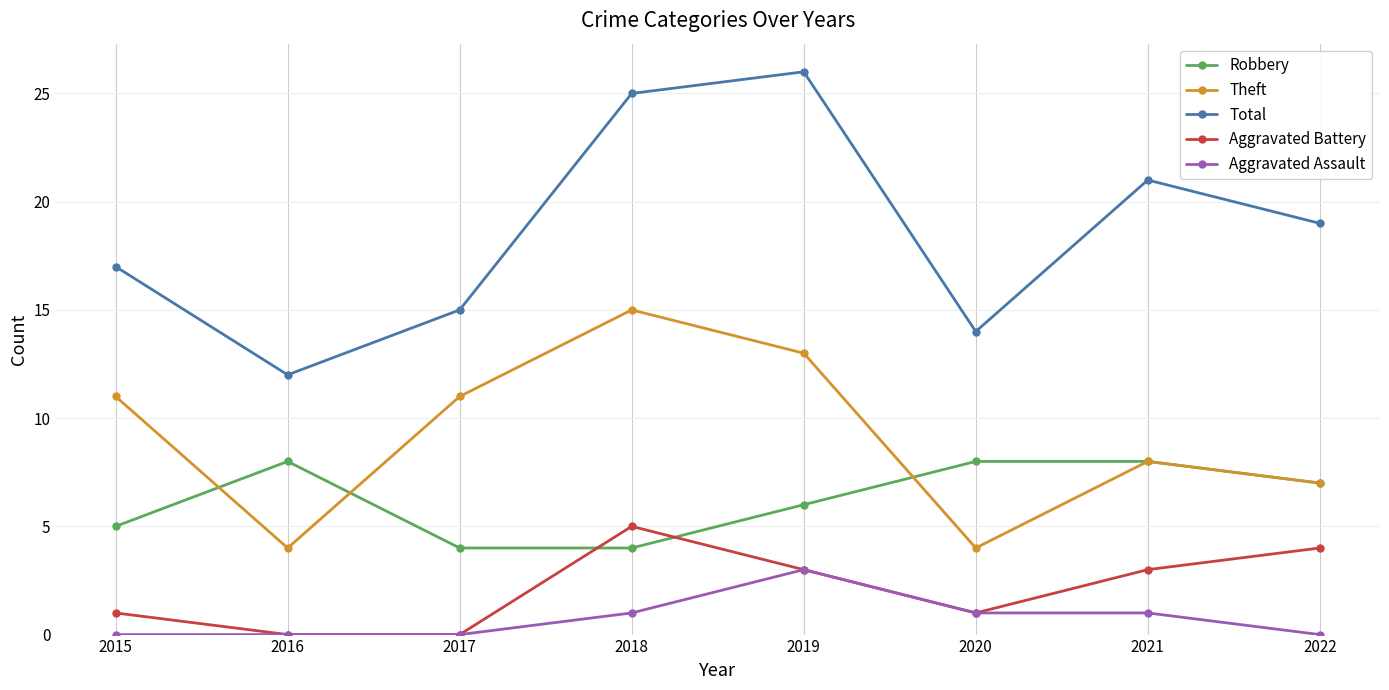

What value does the Theft series have at 2019, to the nearest 5?

15